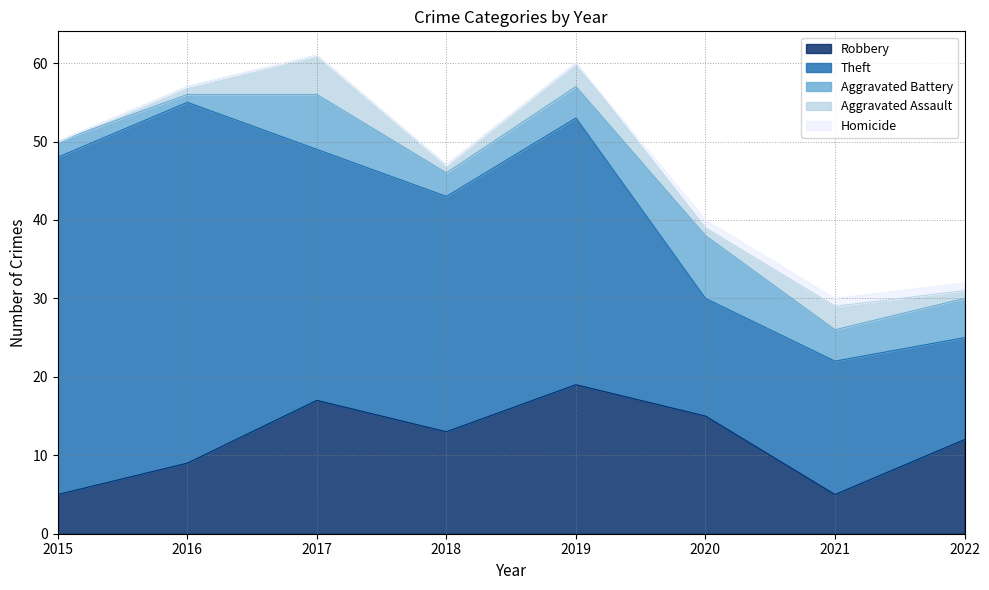

The value of Robbery at 2020 is 9. True or false?

False